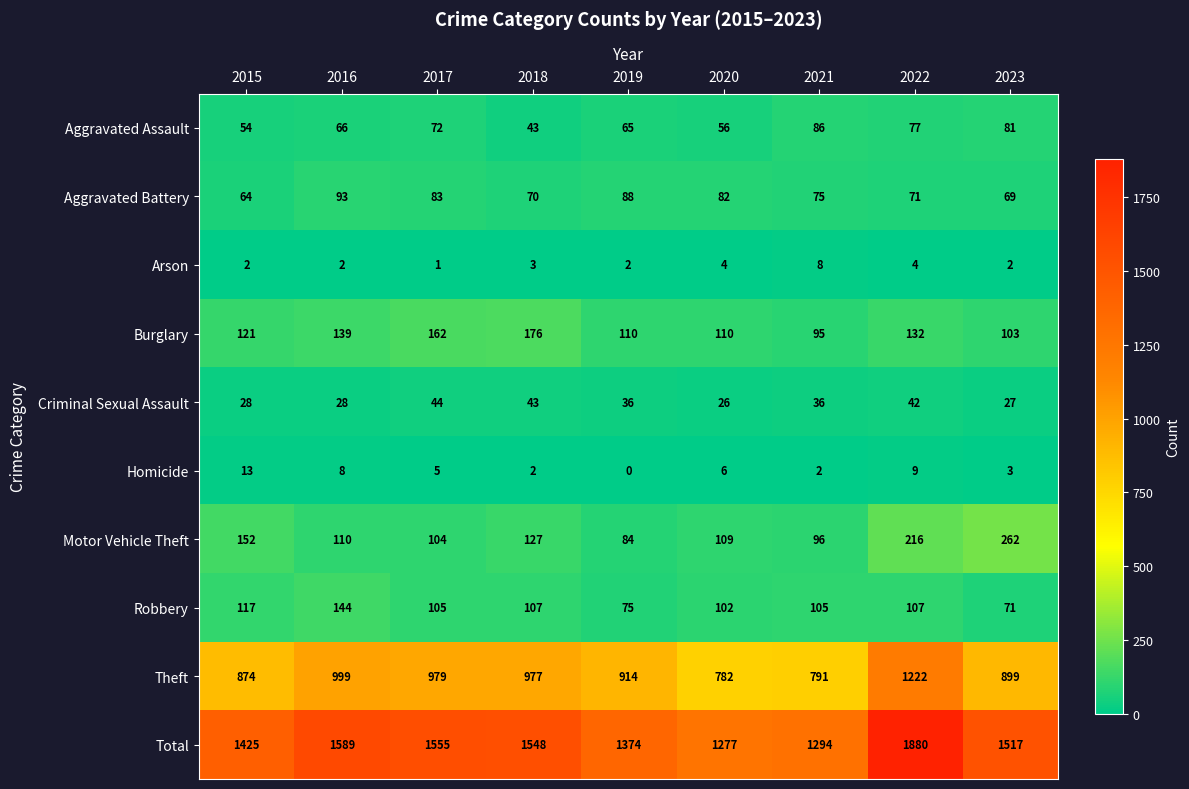

The Motor Vehicle Theft series shows 187 at 2016. True or false?

False